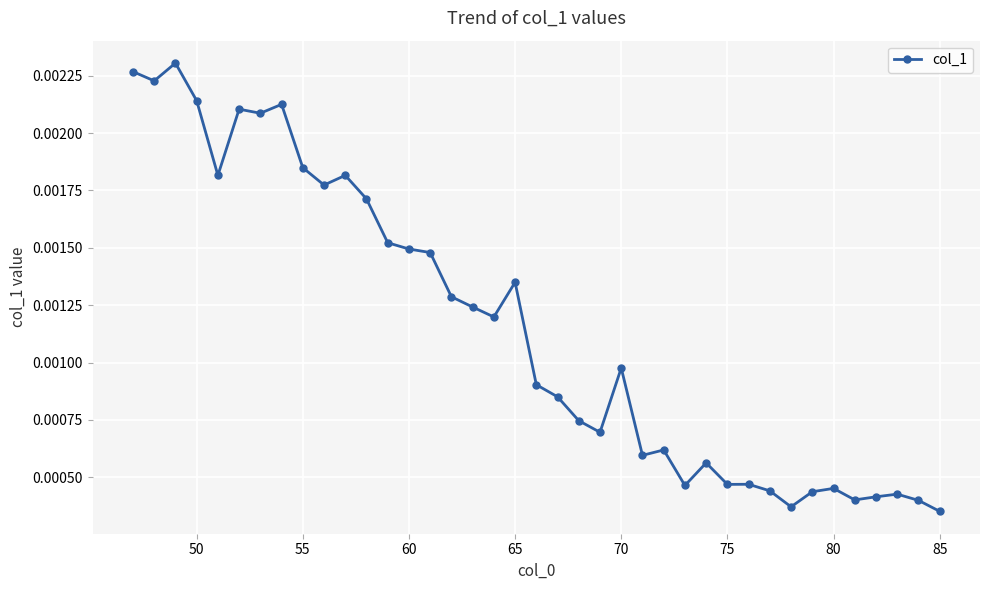

How many distinct data groups are displayed?

1